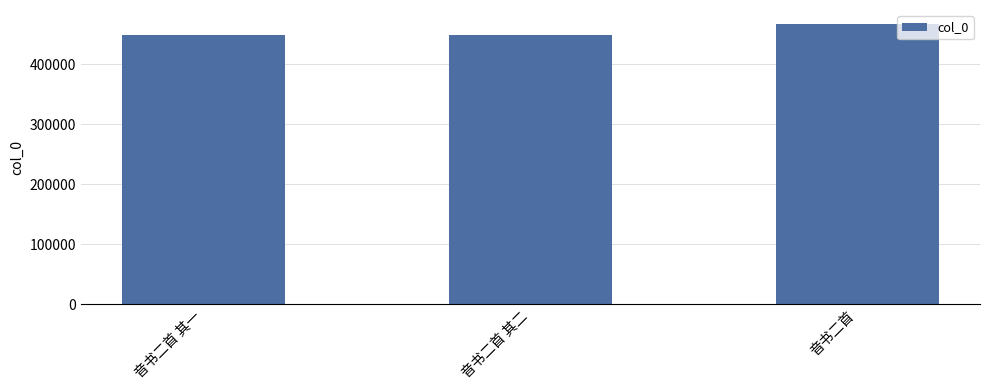

What is the greatest value displayed?

467067